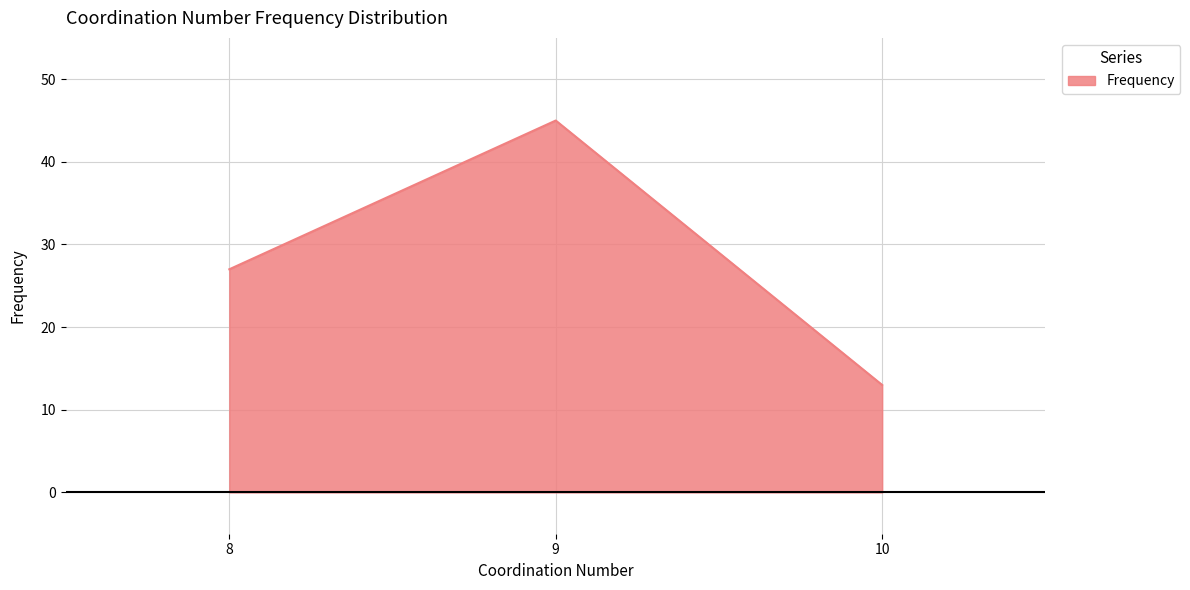

What is the difference between the values at 8 and 9?

18